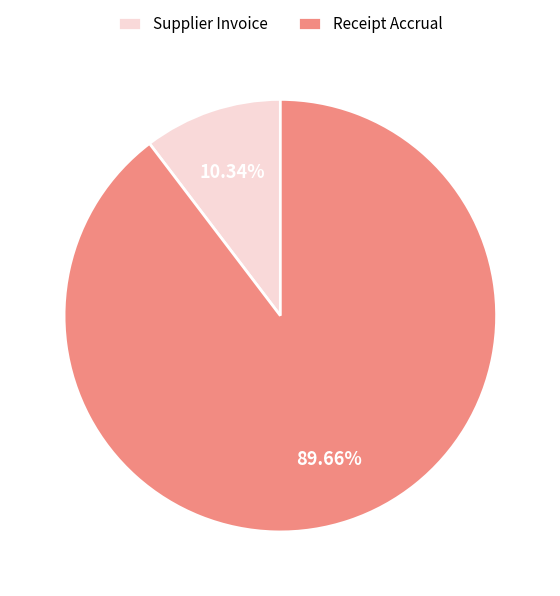

To the nearest percent, what is the difference between the Receipt Accrual and Supplier Invoice slice percentages?

79%